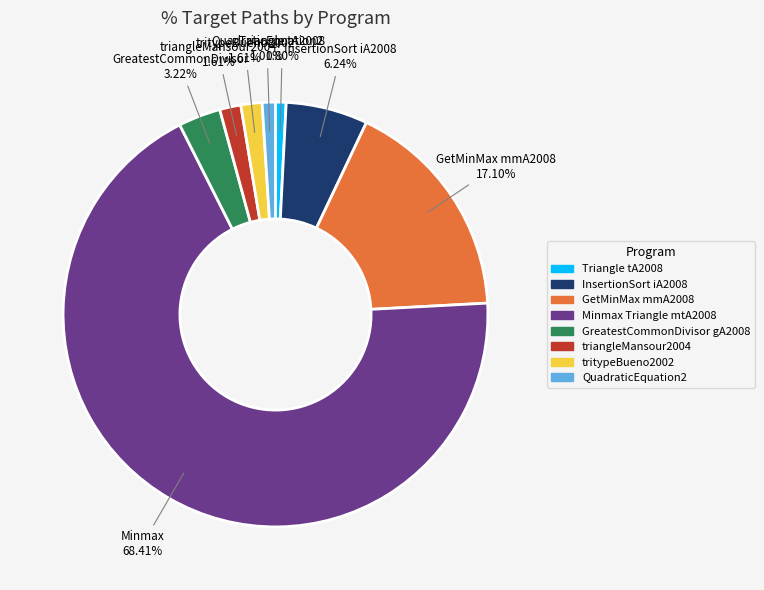

Is it true that Triangle tA2008 is 1% of the pie?

True